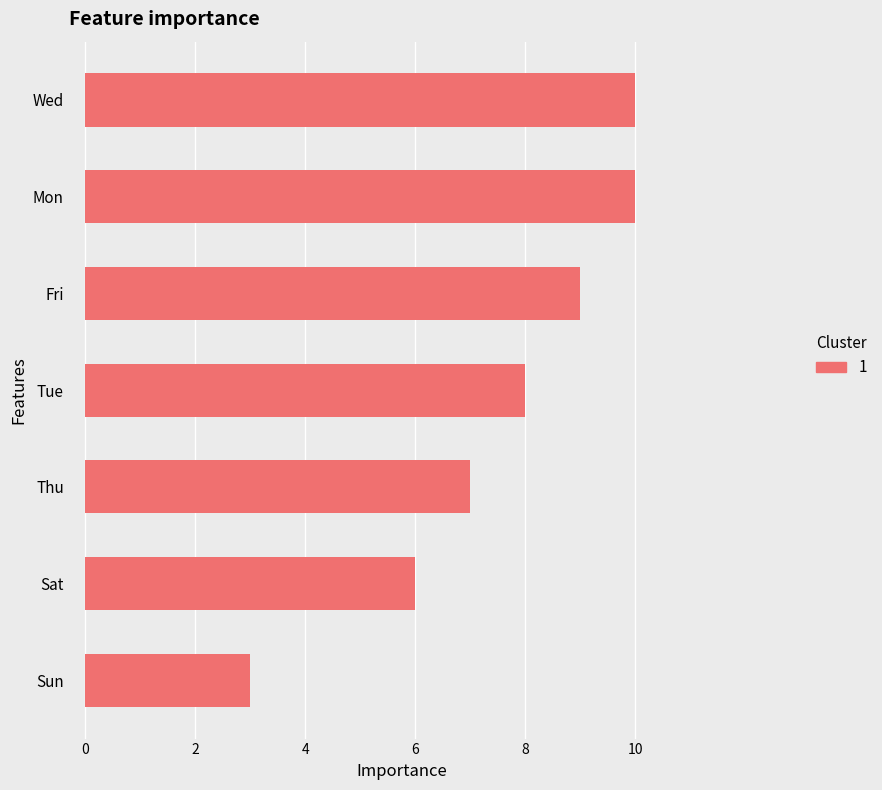

What is the difference between the second highest and second lowest values?

4